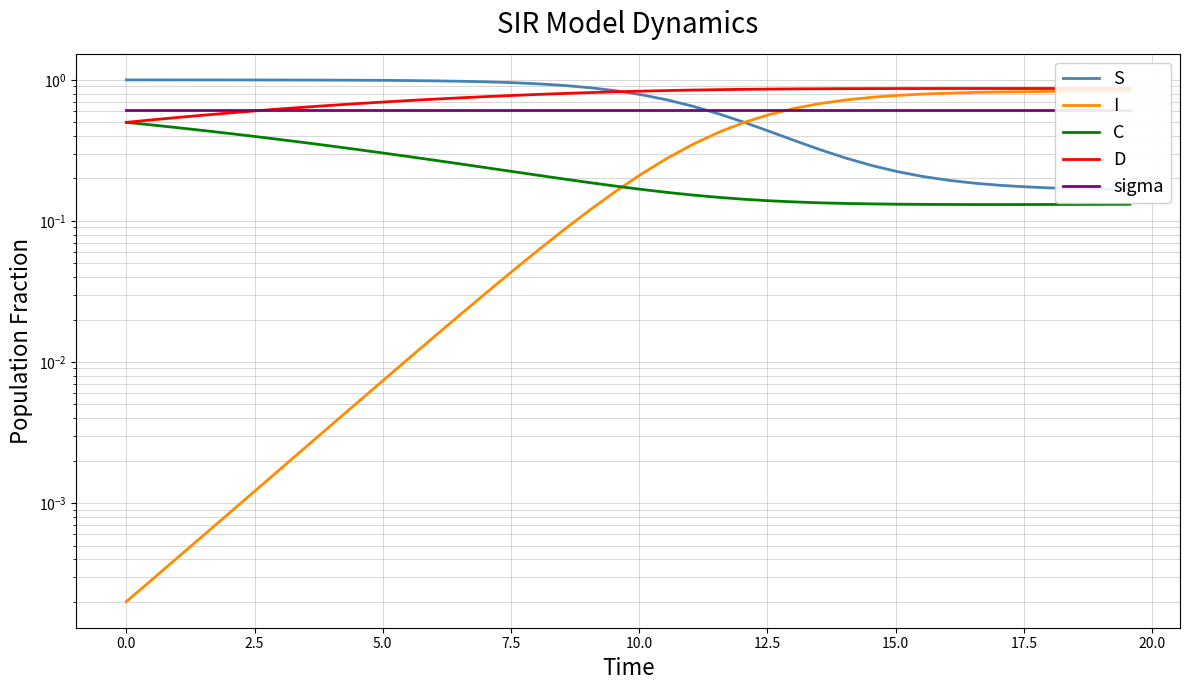

How many lines are shown in the chart?

5